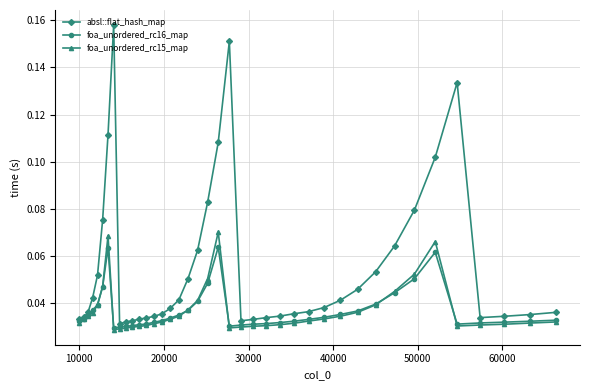

Which series has the largest total across all categories?

absl::flat_hash_map